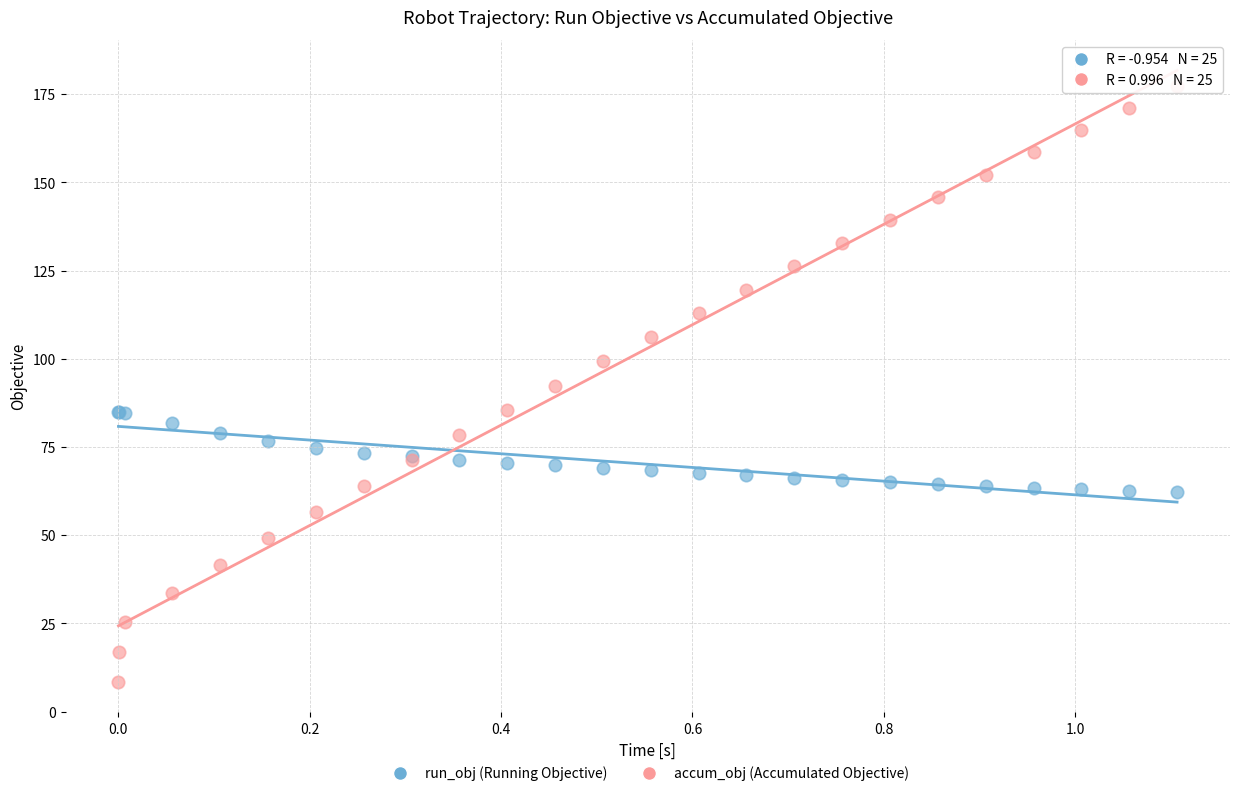

Which series contains the lowest Y value?

accum_obj (Accumulated Objective)